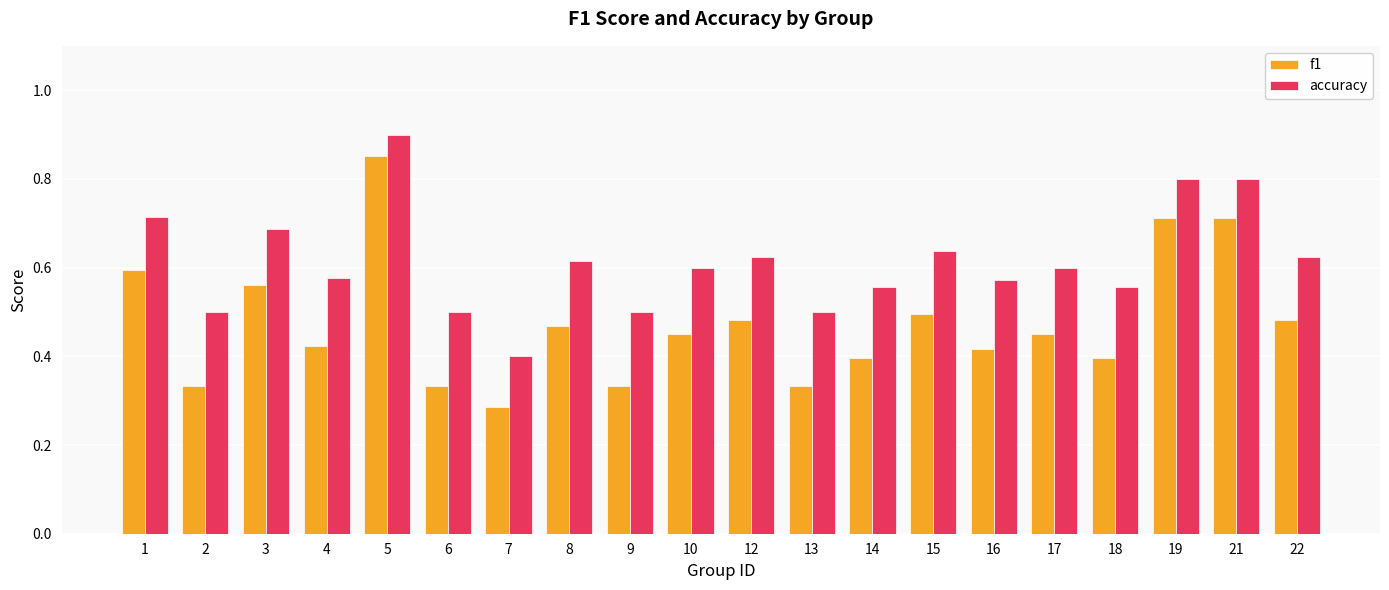

The value of f1 at 4 is 0.2. True or false?

False